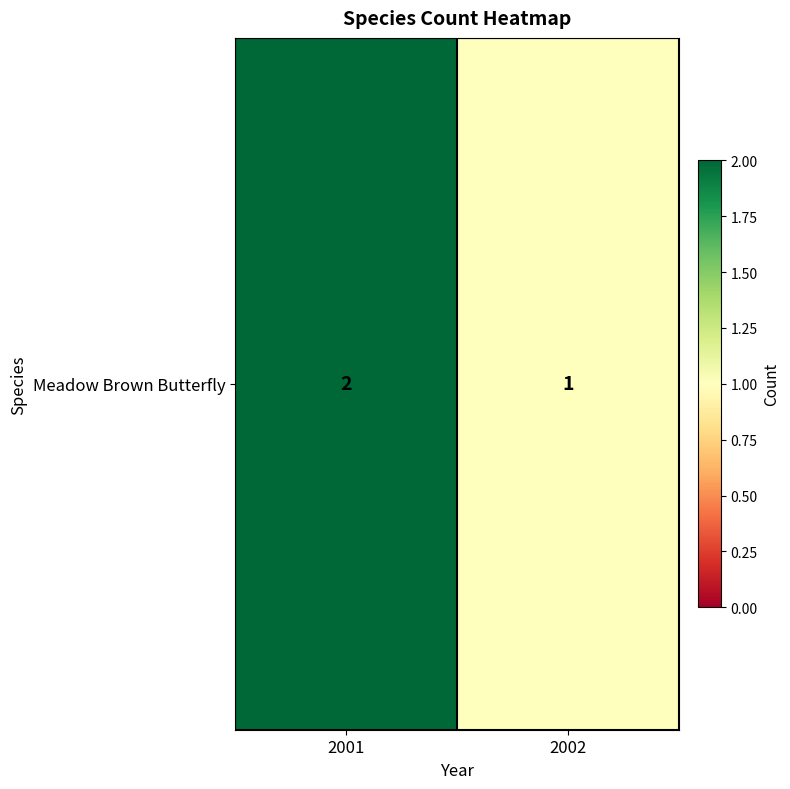

Which category has the highest value across all series?

2001